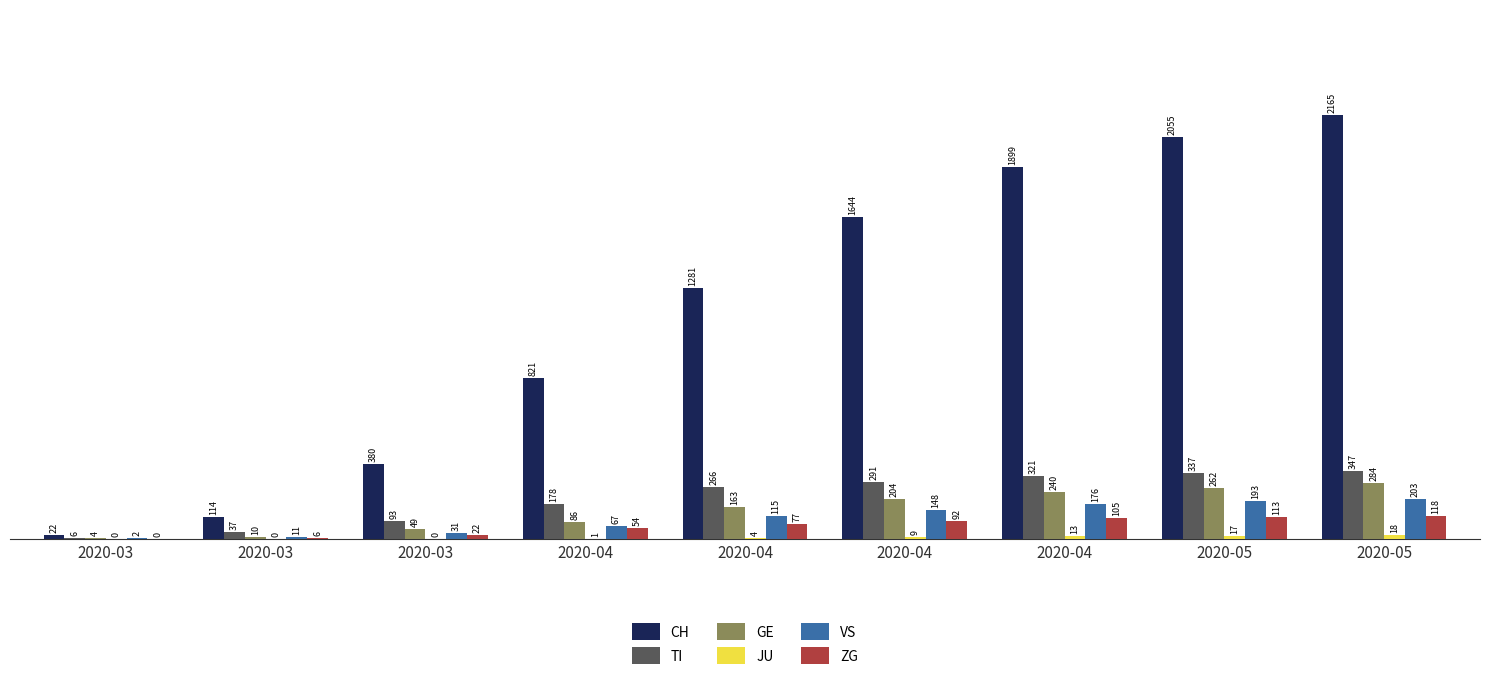

At which category does the chart reach its minimum across all series?

2020-03